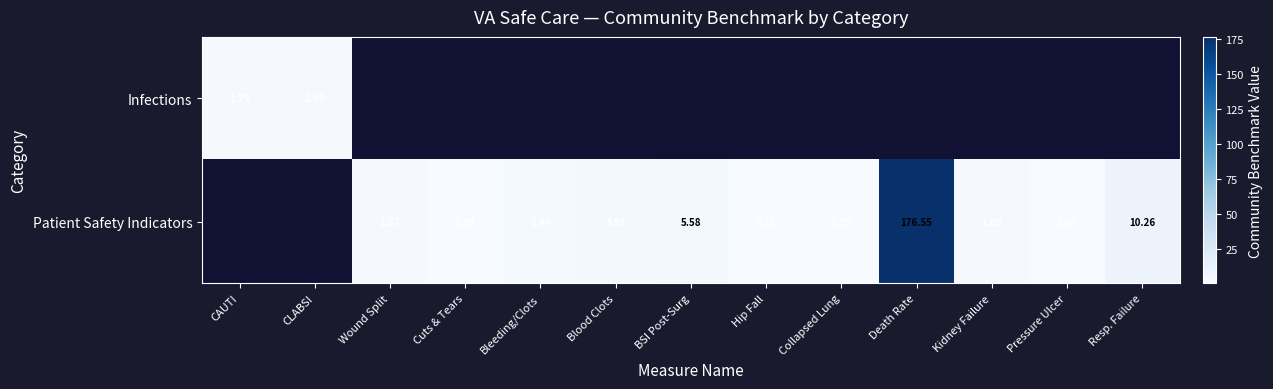

At which label is Patient Safety Indicators closest to 88?

Resp. Failure